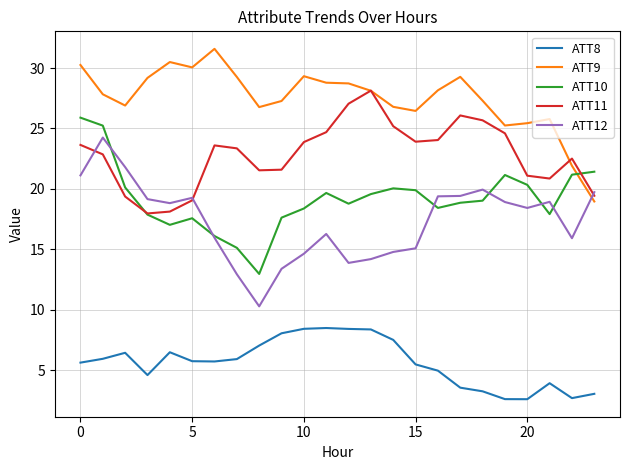

What is the difference between the second highest and second lowest values in the ATT11 series?

8.9